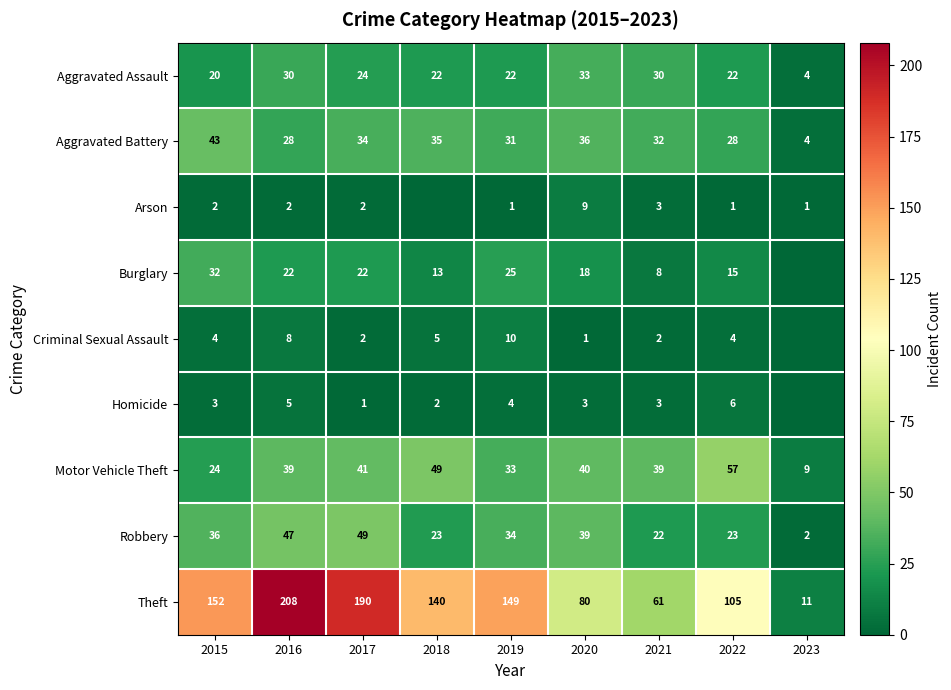

What is the difference between the Aggravated Battery values at 2017 and 2018?

1